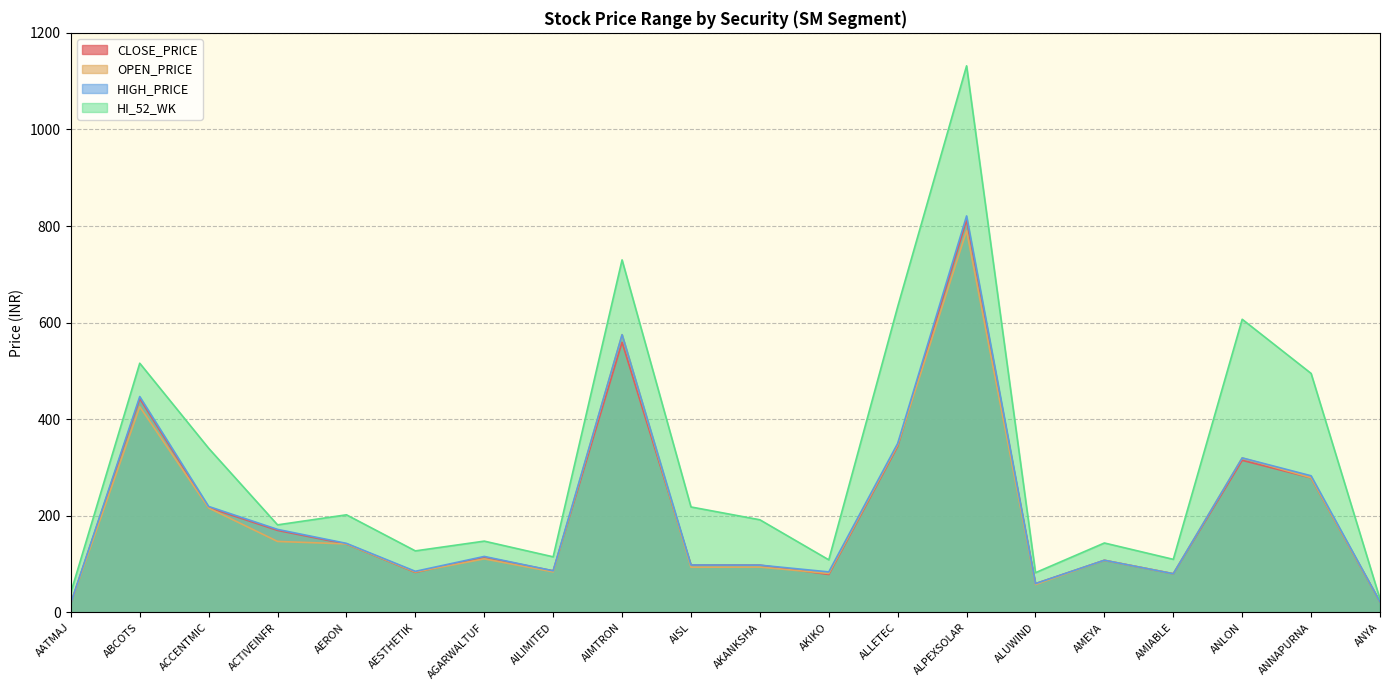

How many data points in OPEN_PRICE are above 110?

10